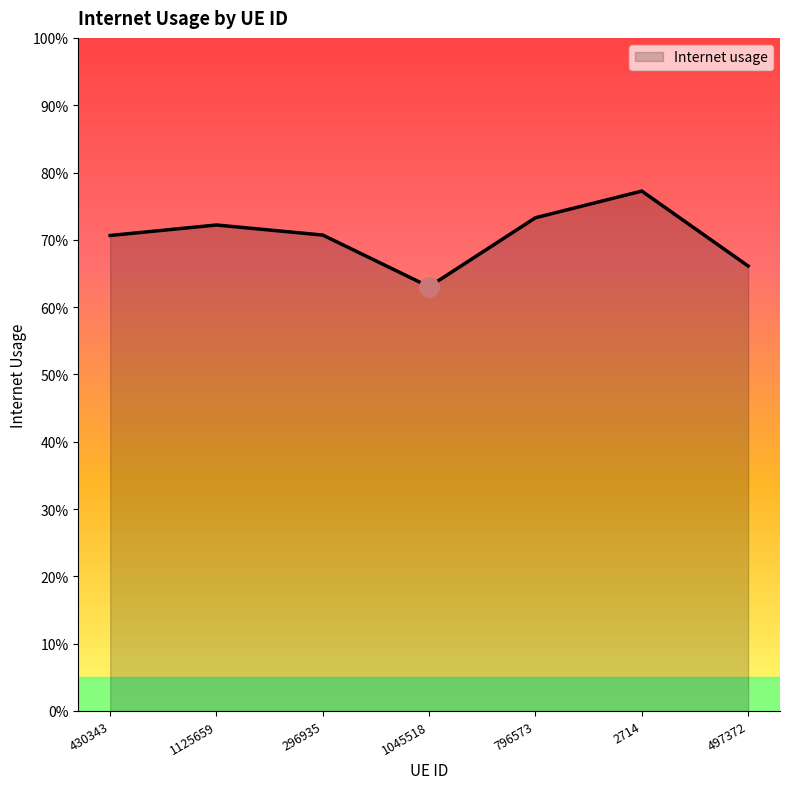

Reading right to left, transcribe all the data shown in this chart.

497372=0.7	2714=0.8	796573=0.7	1045518=0.6	296935=0.7	1125659=0.7	430343=0.7